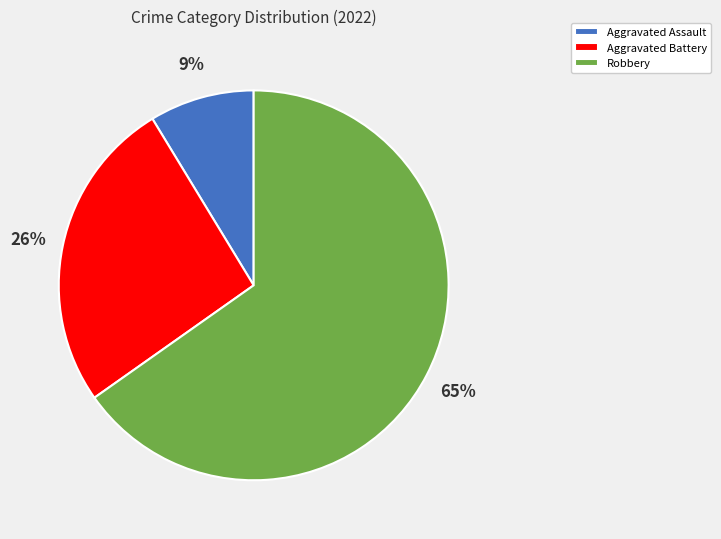

What is the ratio of the value at Robbery to the value at Aggravated Battery?

2.5